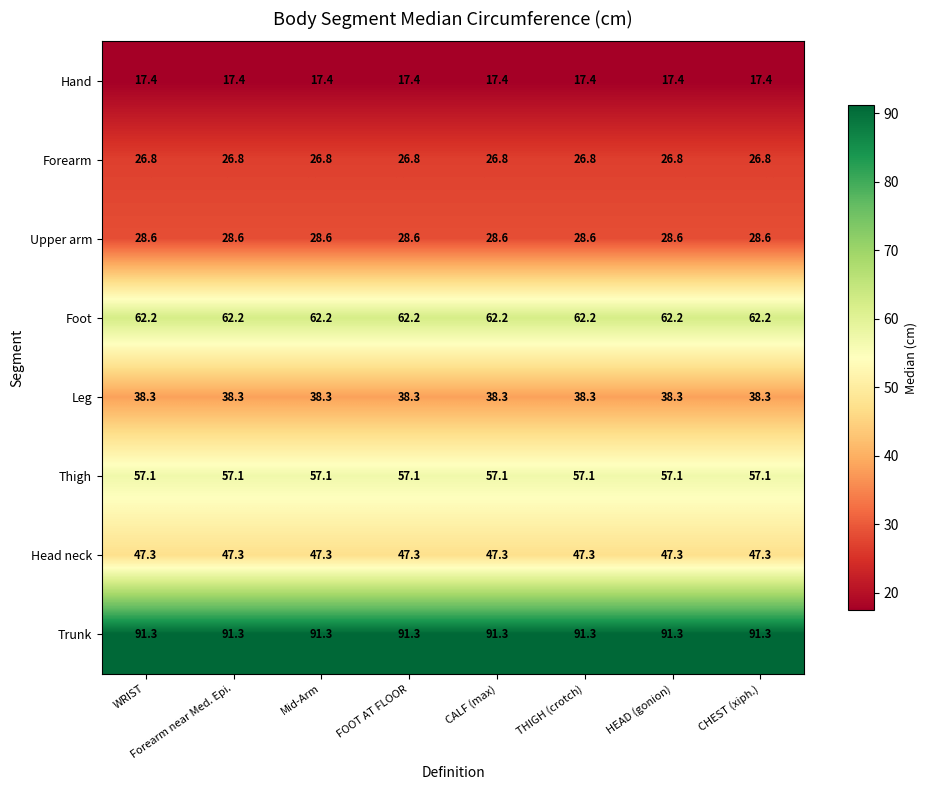

True or false: Trunk has a value of 91.3 at Forearm near Med. Epi..

True